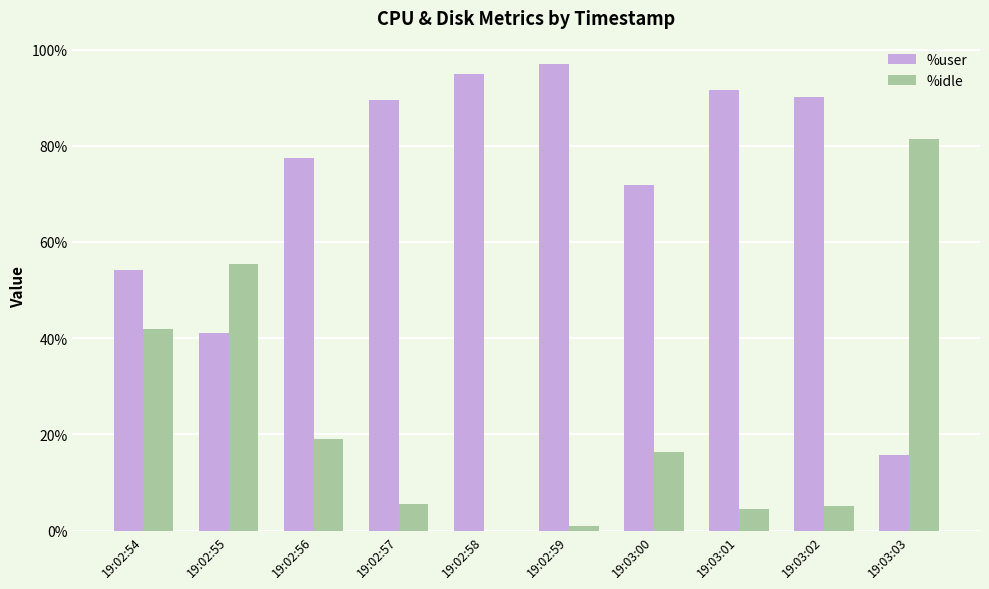

True or false: %idle has a value of 14.0 at 19:02:54.

False